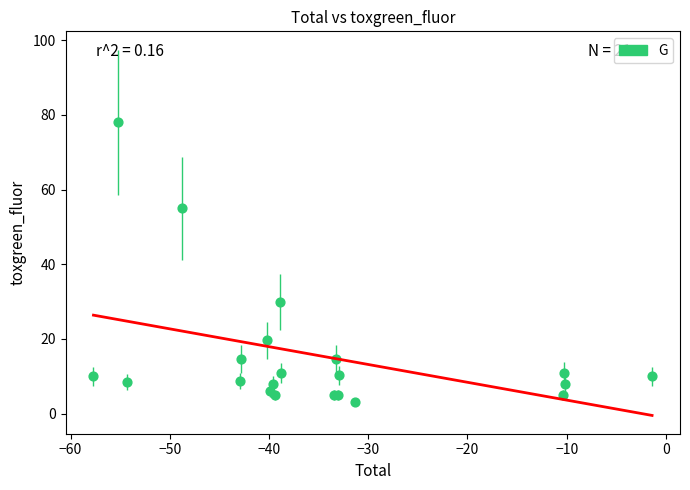

What Y value in the scatter plot is closest to 40?

30.0